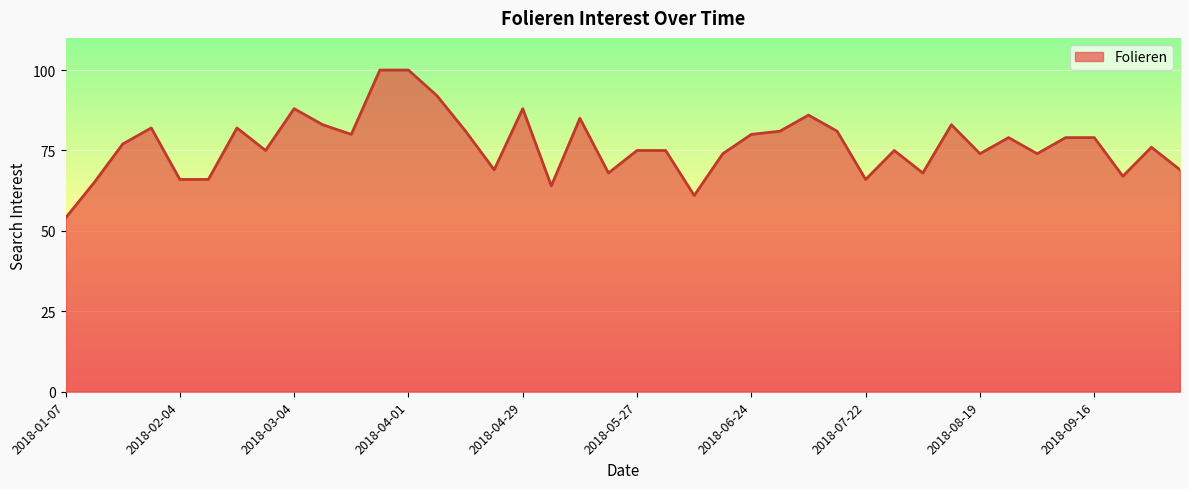

What is the smallest value displayed?

54